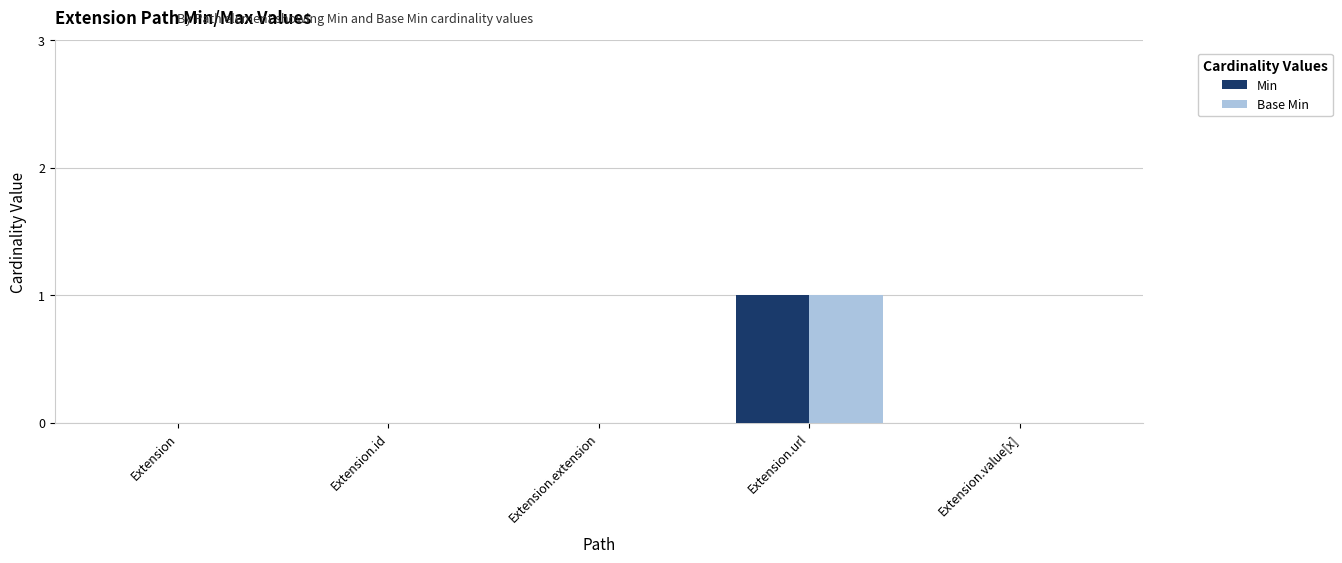

At which category does the chart reach its peak across all series?

Extension.url